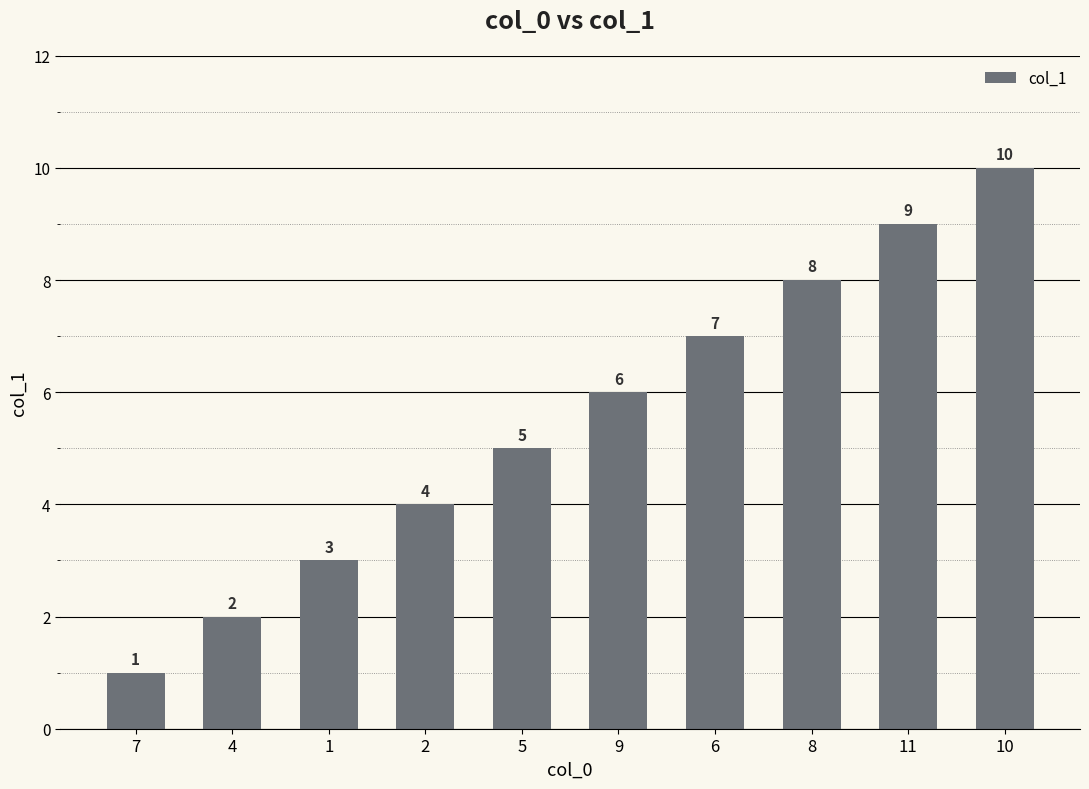

What is the change in value from 4 to 9?

+4